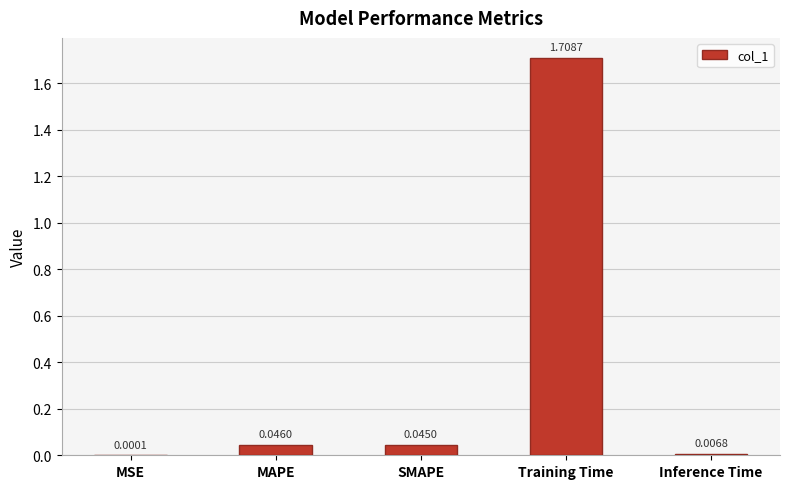

Does the chart contain stacked bars?

No